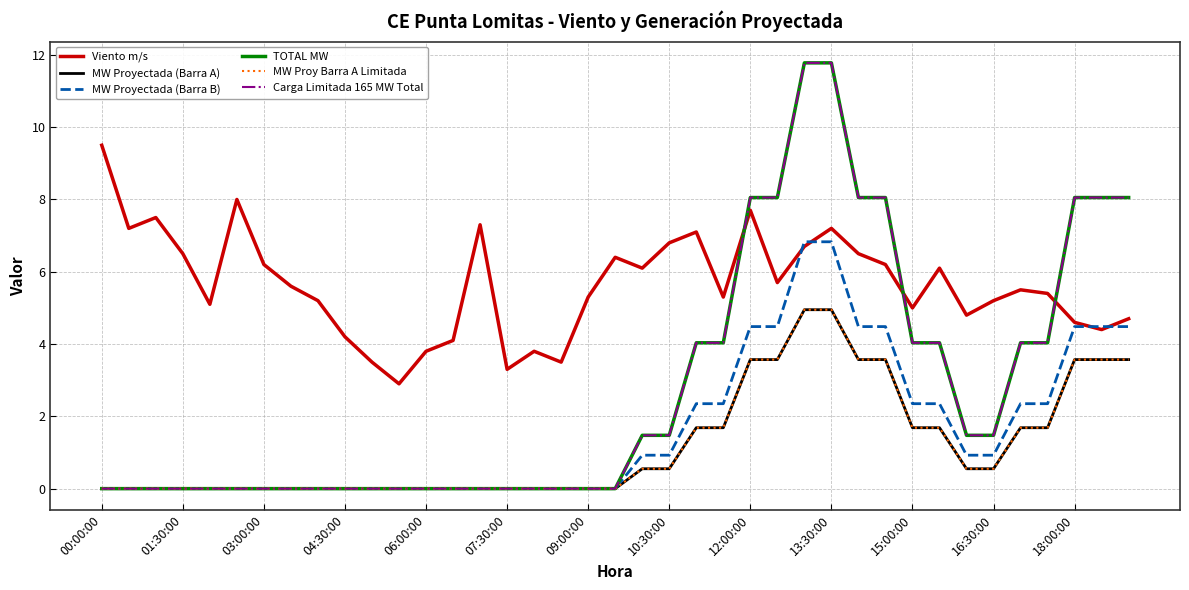

Does the chart have visible grid lines?

Yes